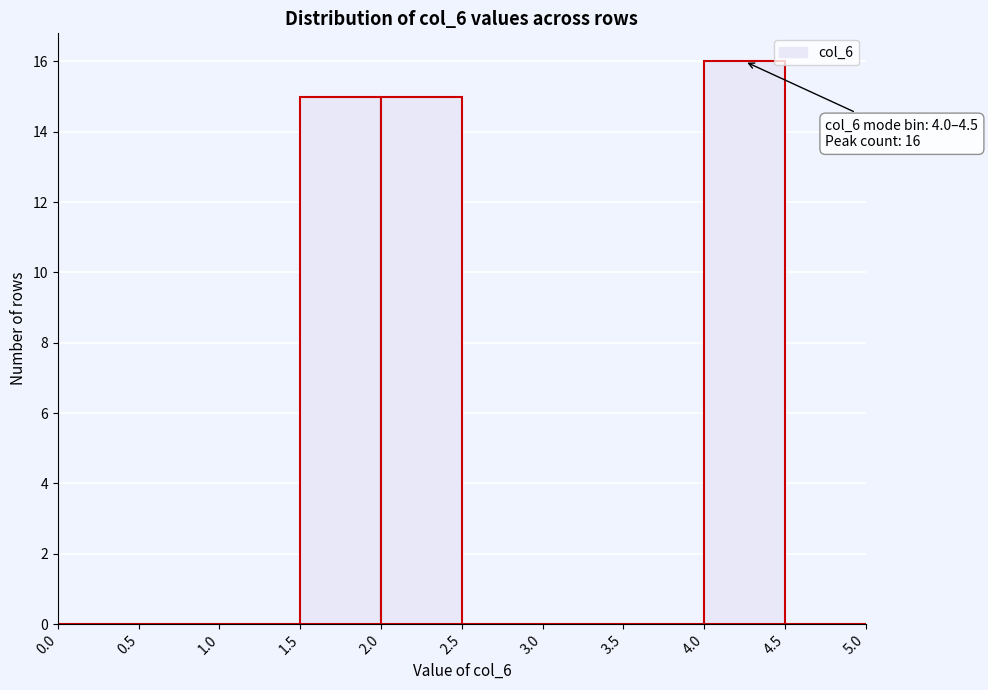

Which range on the x-axis has the tallest bar?

4.0 to 4.5